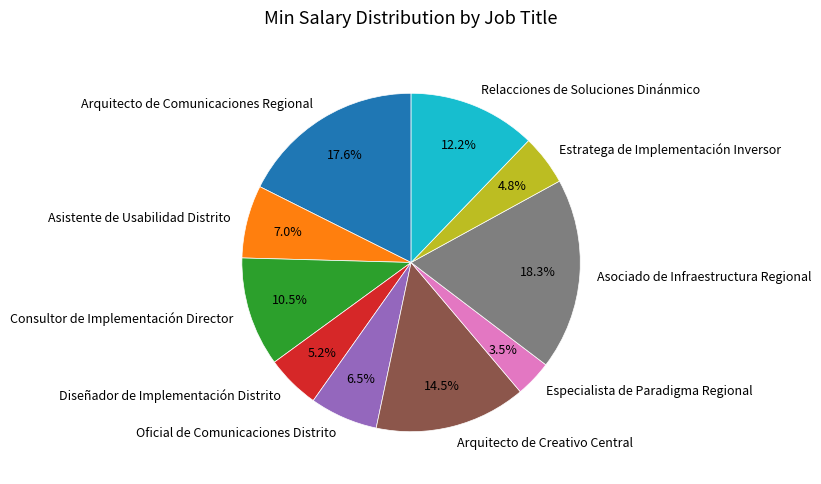

To the nearest percent, what is the average slice percentage?

10%